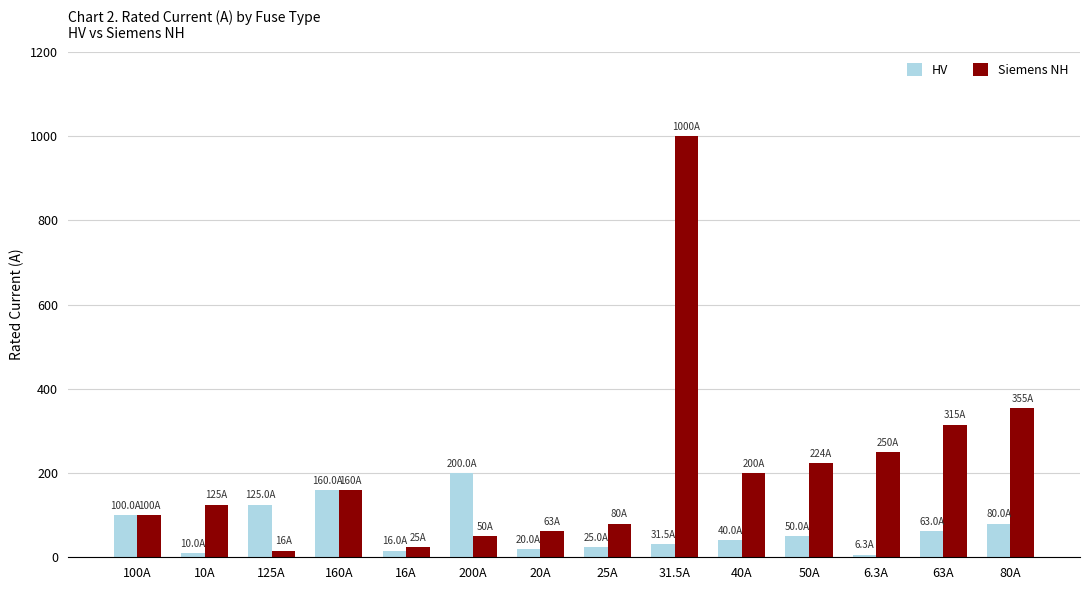

What is the label of the 7th bar from the left?

20A